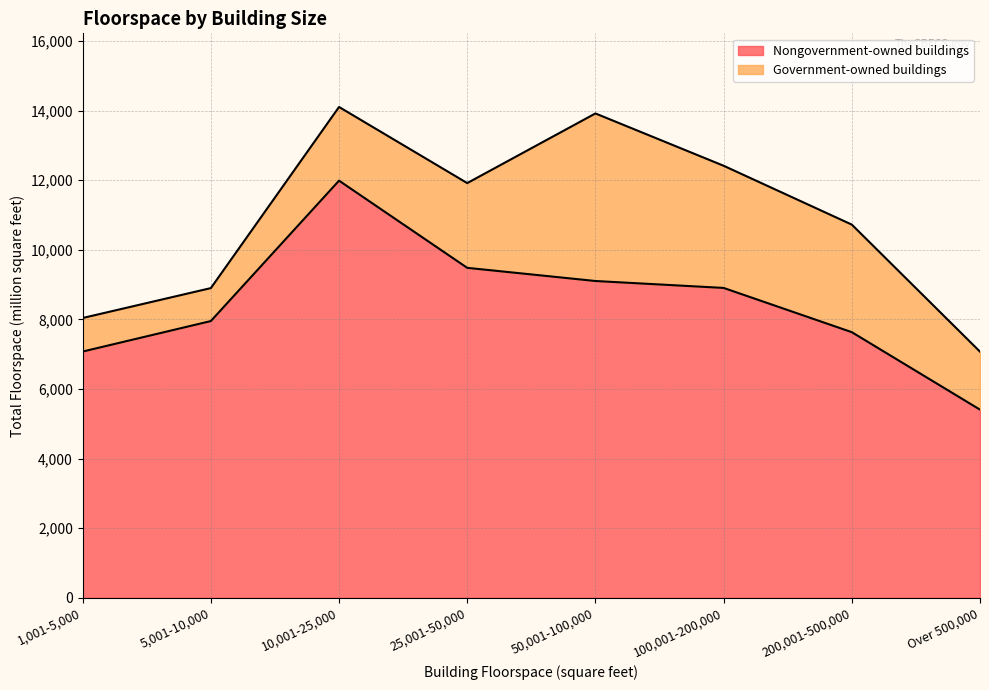

What is the difference between the maximum and minimum values?

6579